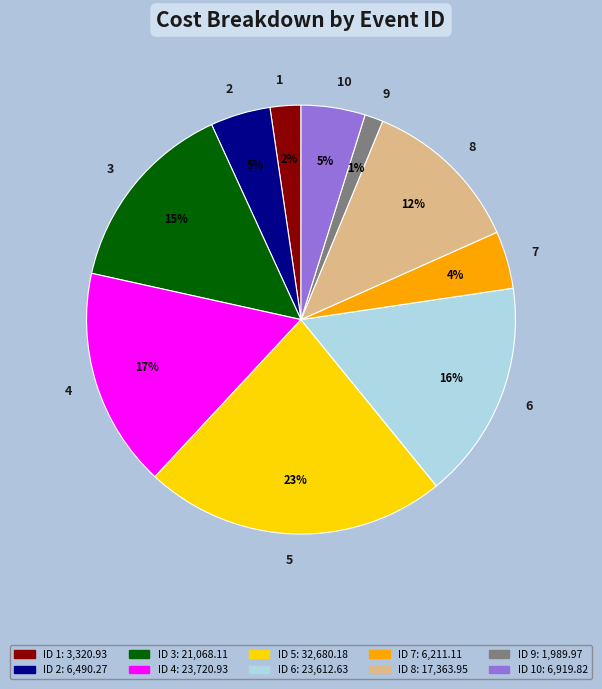

Does any single category account for the majority?

No